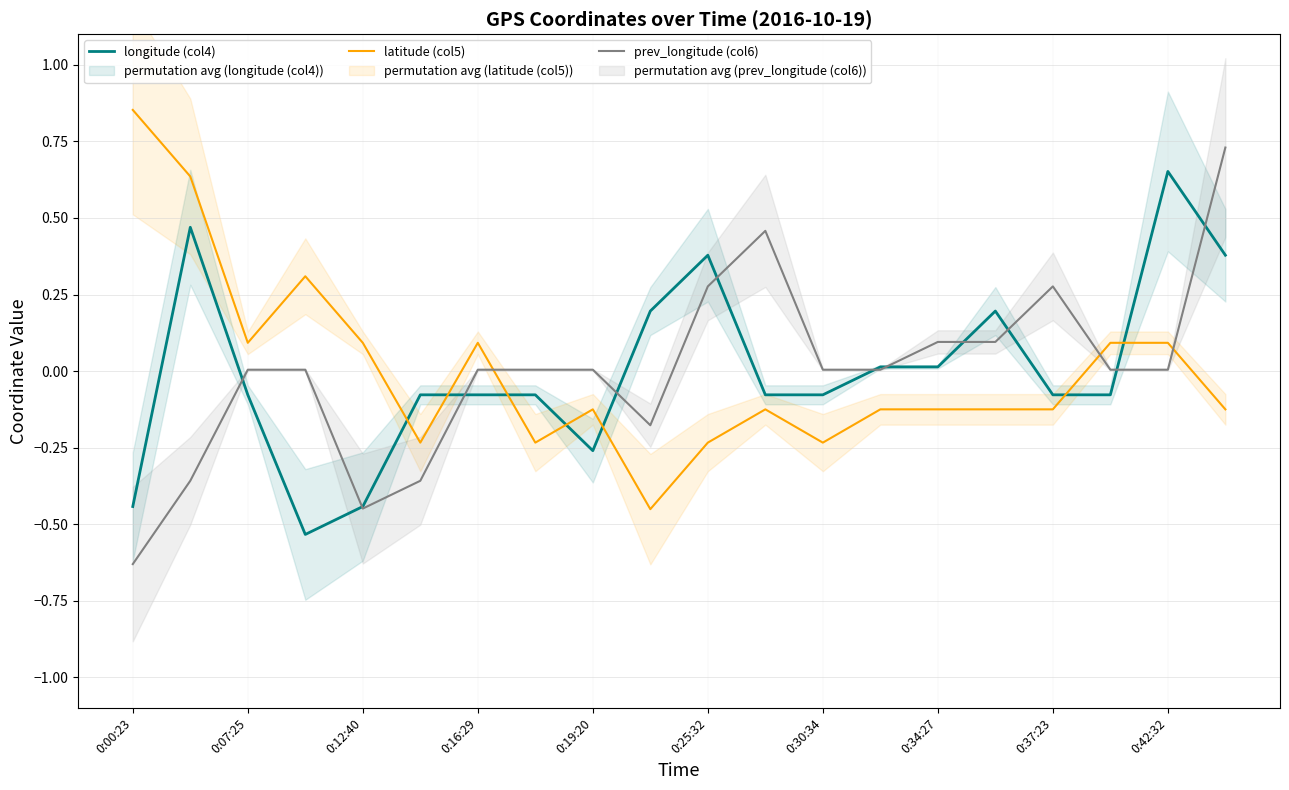

True or false: prev_longitude (col6) and latitude (col5) cross at least once.

True